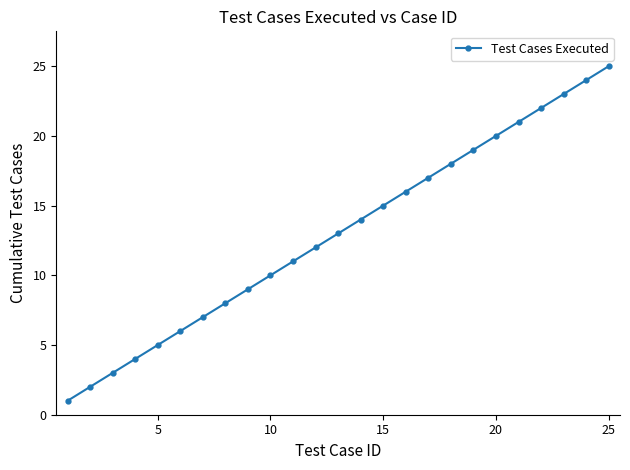

What is the difference between the maximum and minimum values?

24